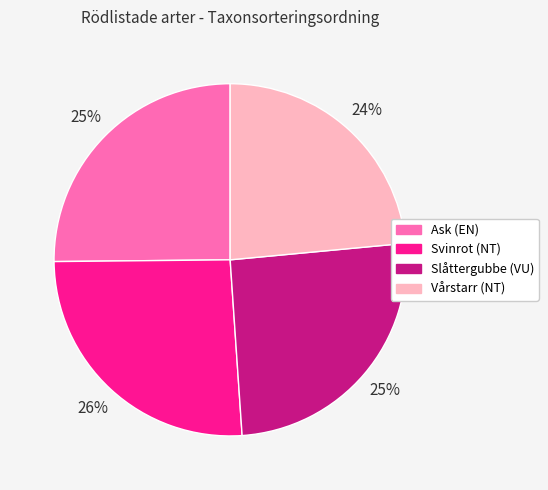

To the nearest percent, what is the combined percentage of Vårstarr and Slåttergubbe?

49%